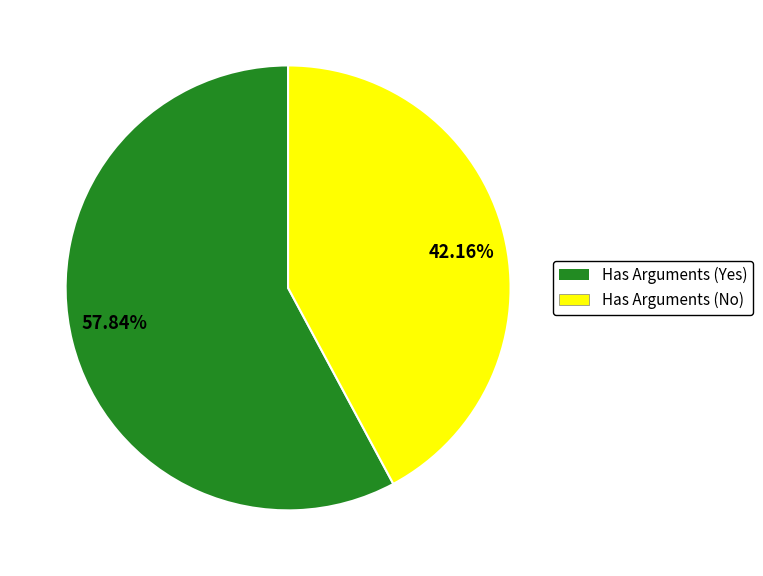

Count the number of slices in the pie.

2